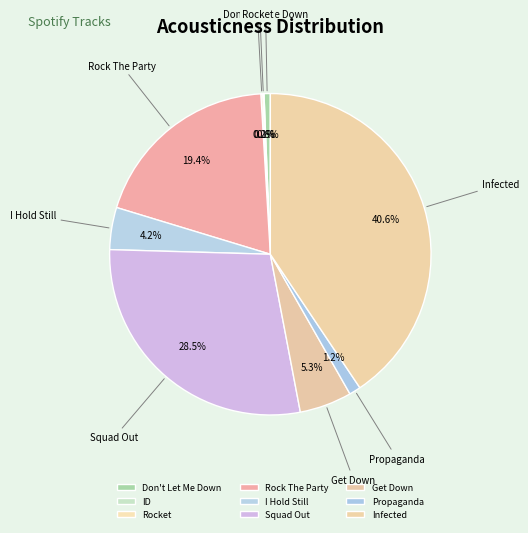

Is there any slice that represents more than half of the pie?

No